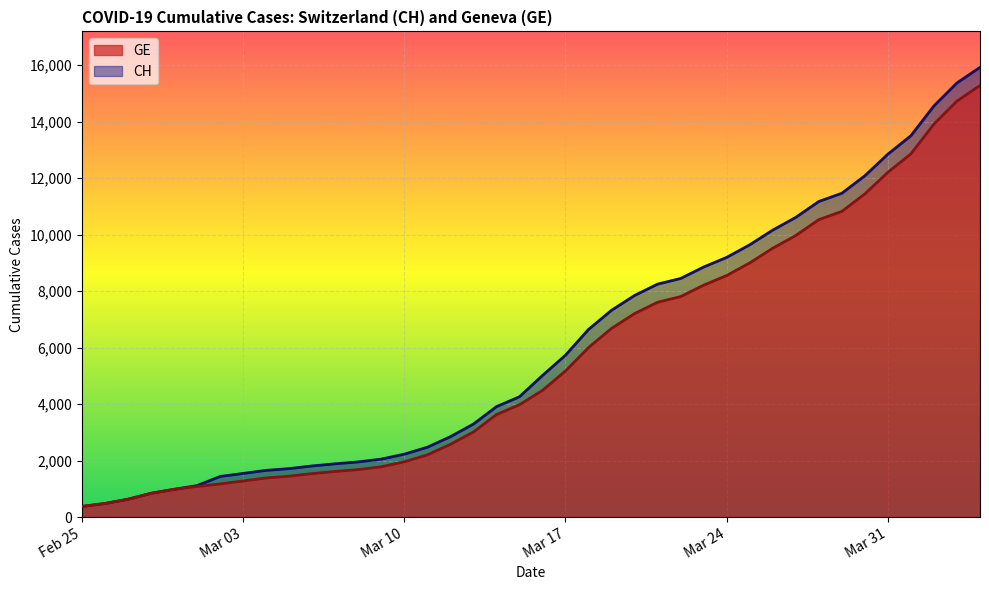

The value of CH at 2020-03-20 is 7847. True or false?

True